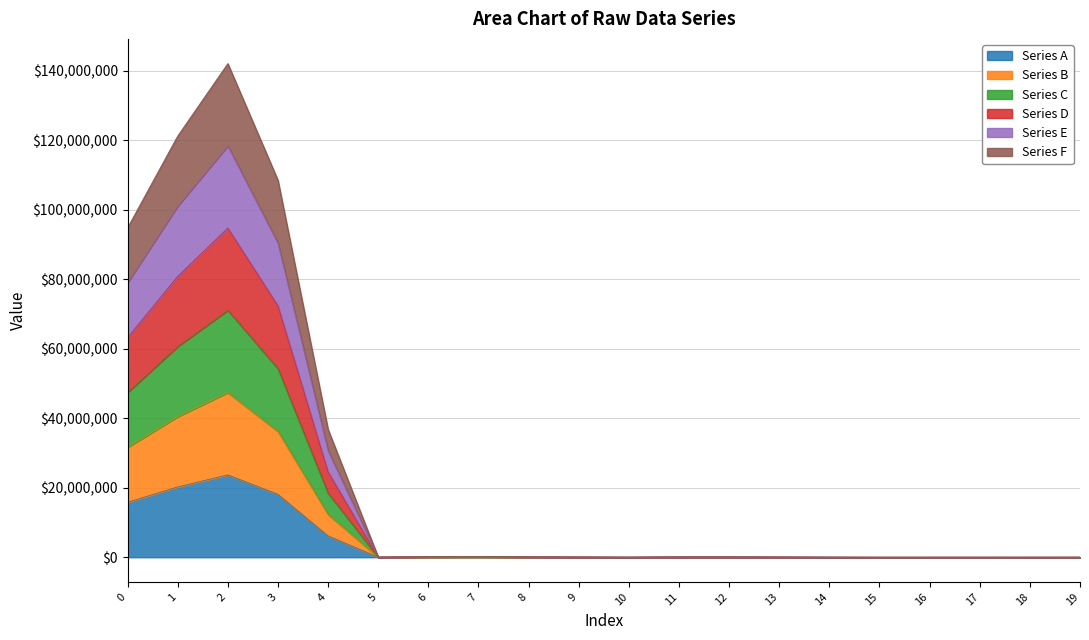

What is the value of the Series F point at the 9th from the left?

29211.3